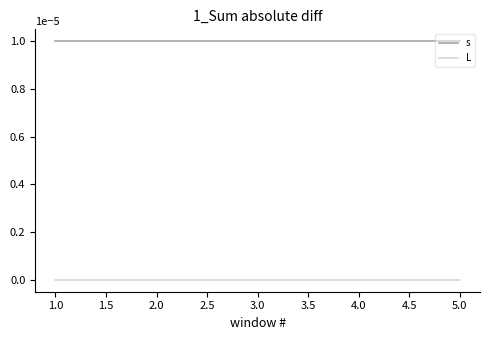

Rank the series by their average value, from highest to lowest.

s, L